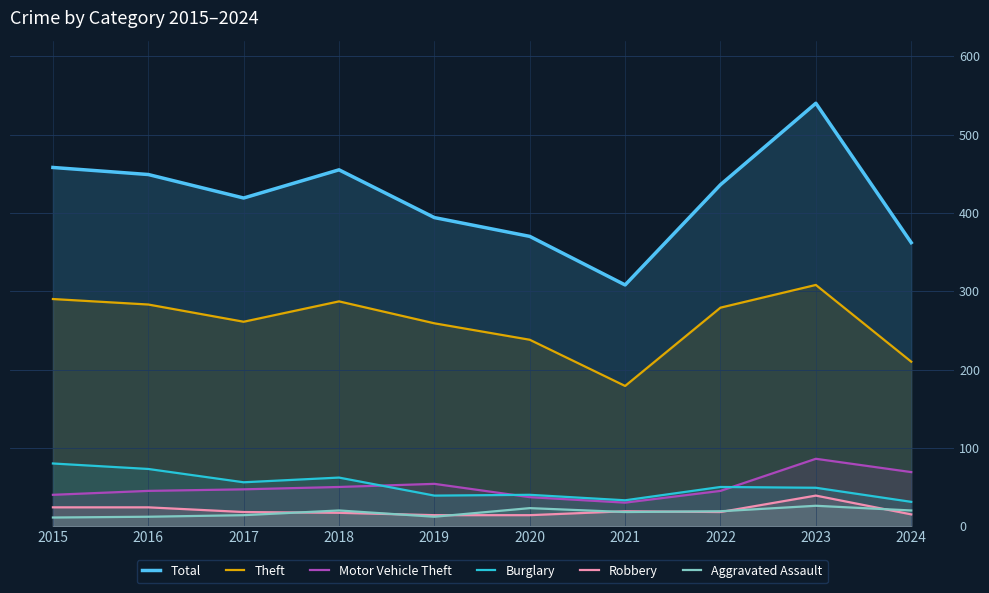

What is the sum of all Motor Vehicle Theft values?

503